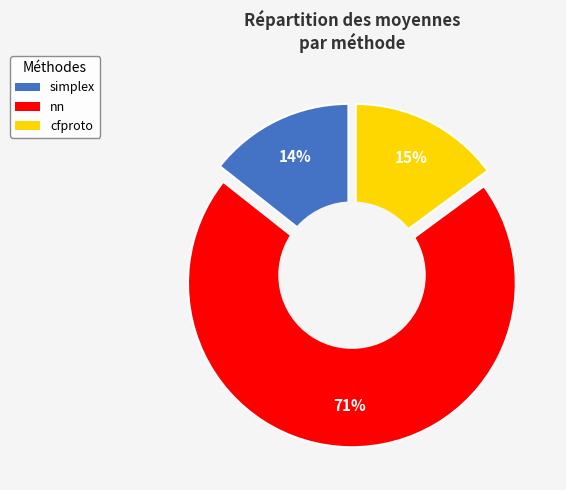

What percentage is the cfproto slice, to the nearest percent?

15%